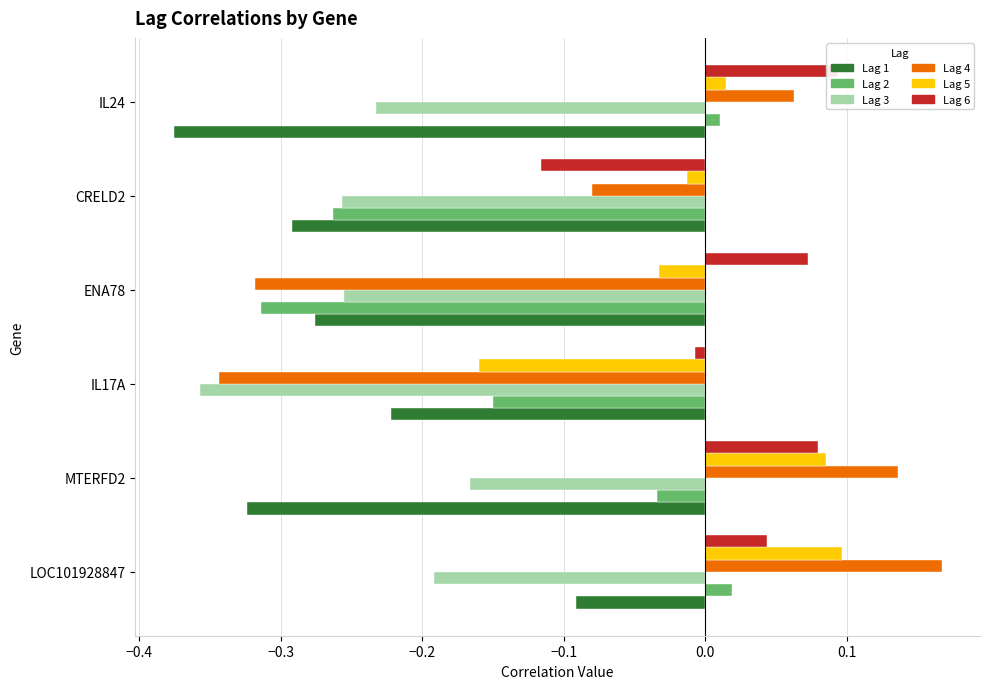

Is the value of Lag 6 at MTERFD2 greater than the value of Lag 5 at MTERFD2?

No